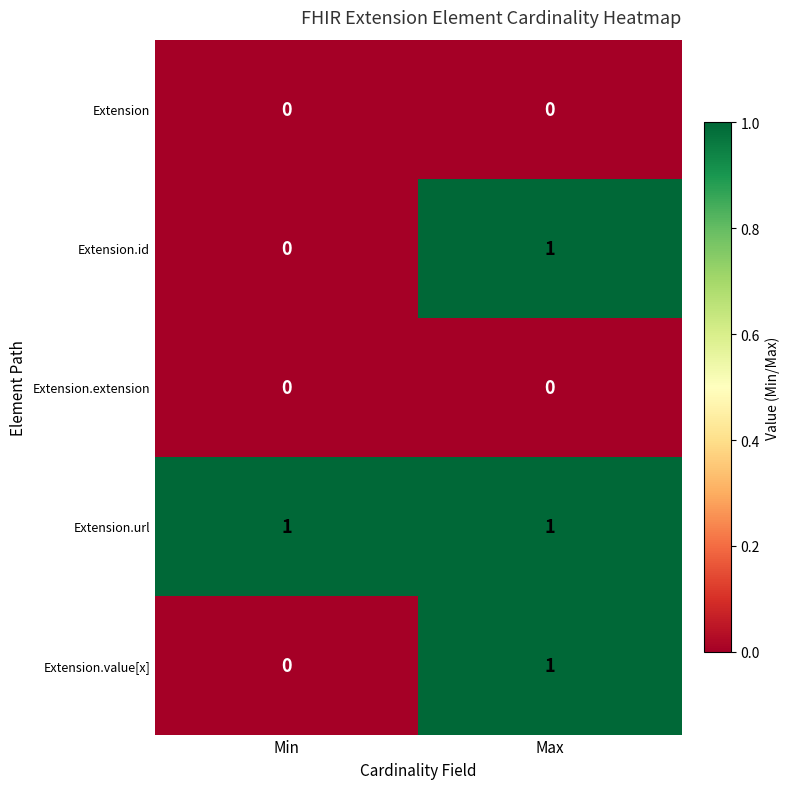

List the labels in order of Extension.value[x] value, smallest first.

Min, Max